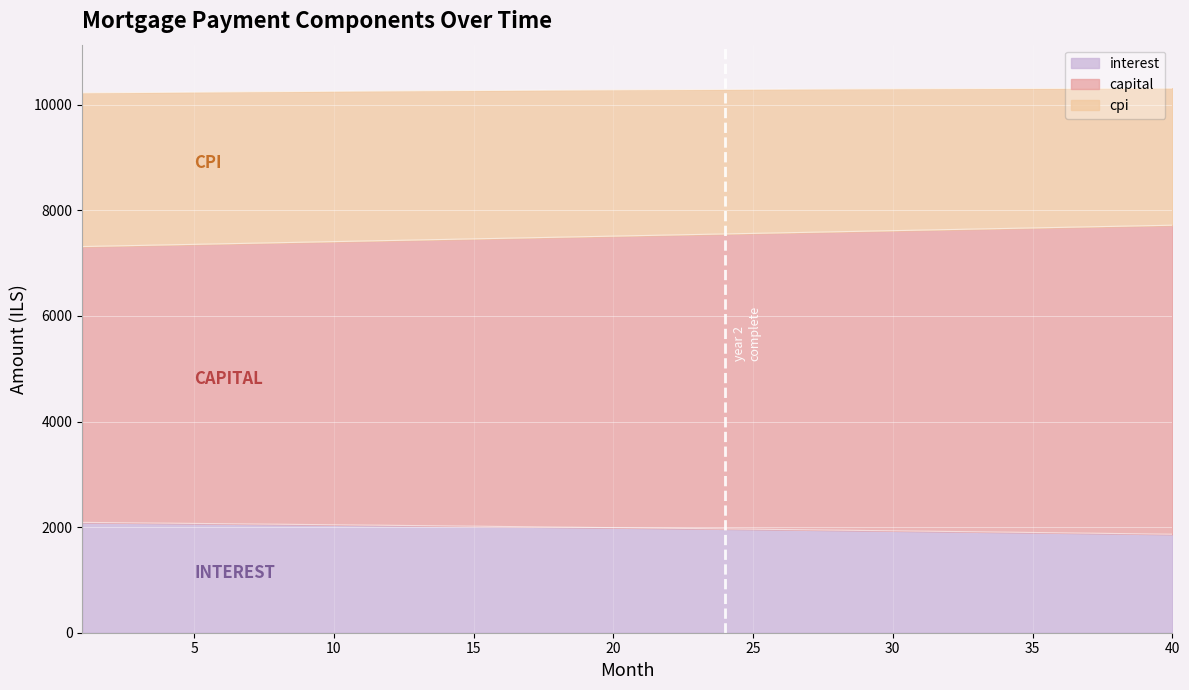

What is the highest value of the interest series?

2089.4